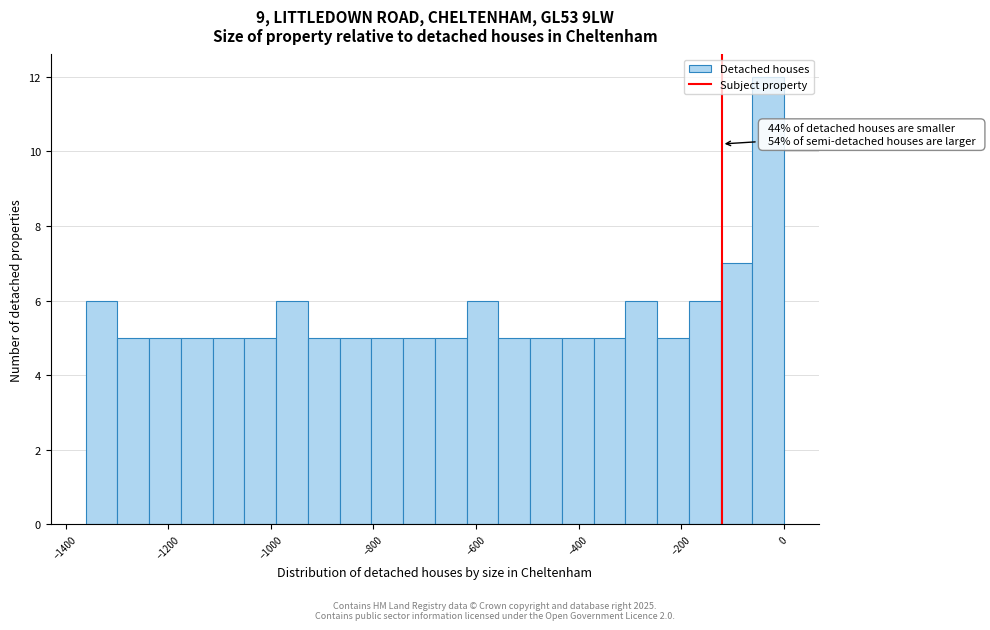

Around what value on the x-axis is the tallest bar? Give the approximate position of its centre, as read against the axis.

-20